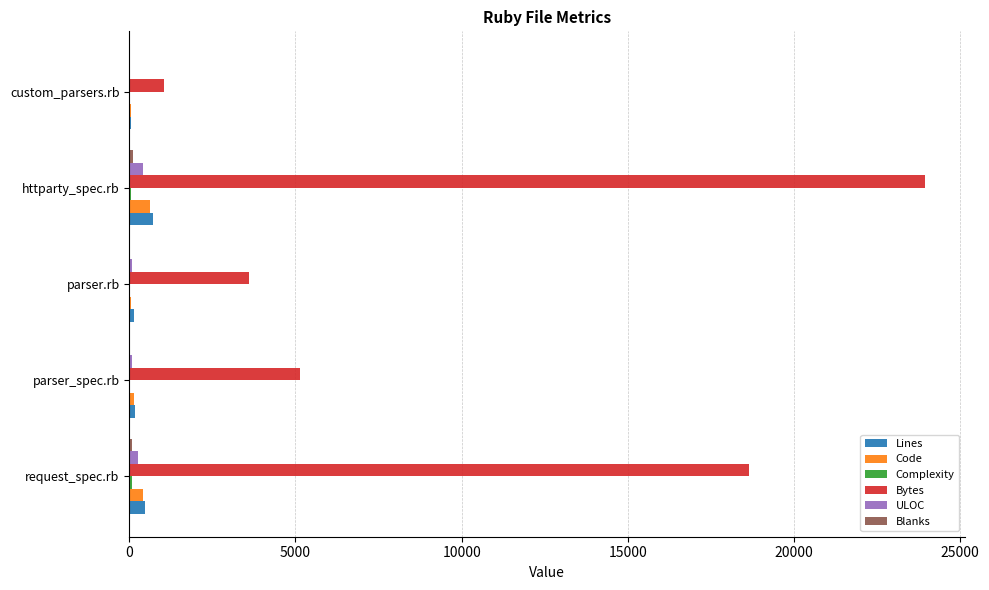

True or false: Bytes has a value of 5145 at parser_spec.rb.

True